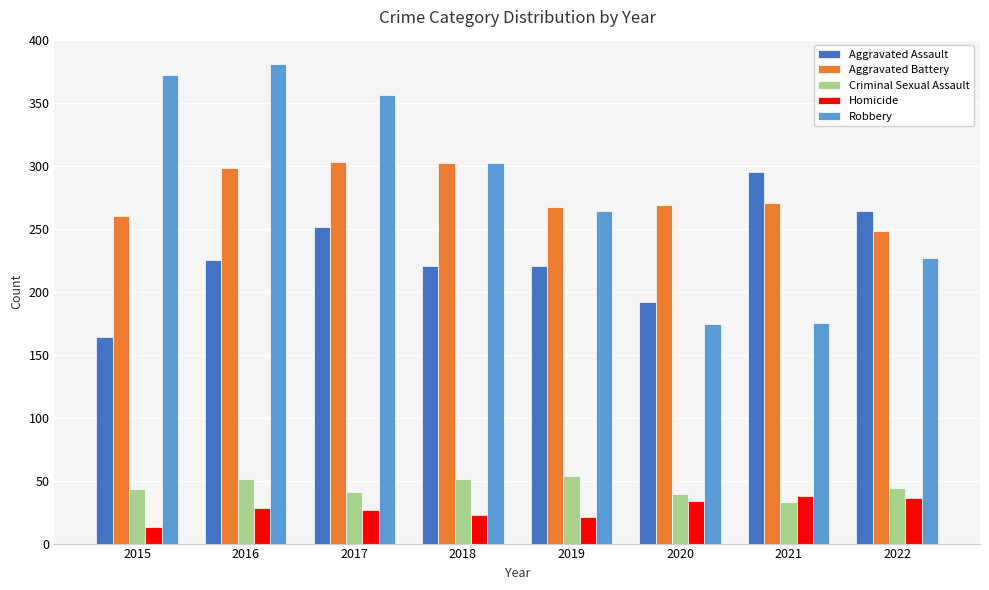

What is the difference between the second highest and minimum values in the Criminal Sexual Assault series?

18